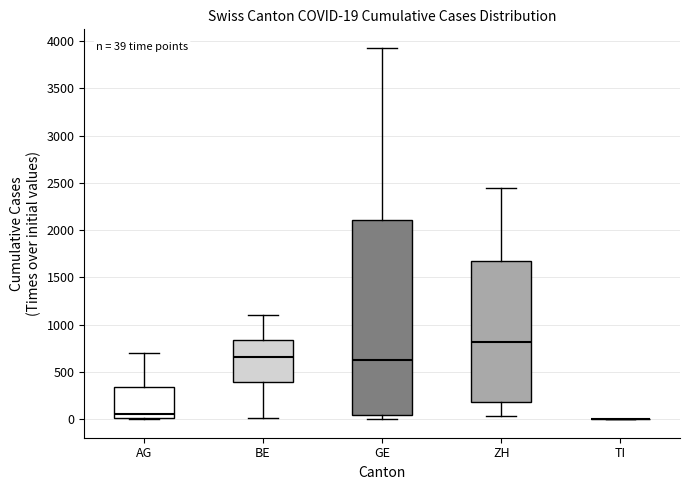

Comparing the boxes themselves (not the whiskers), which one is the tallest?

GE